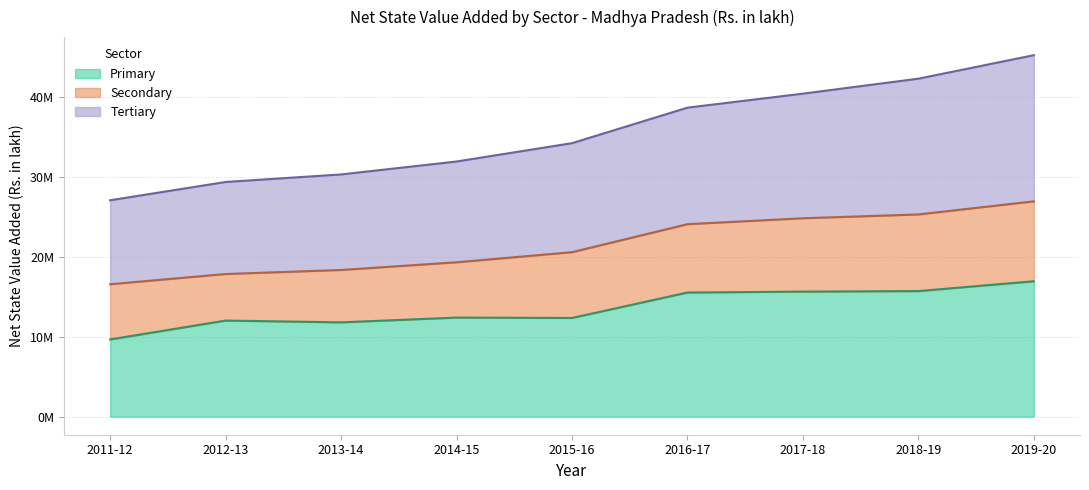

What is the difference between the maximum and minimum values in the Primary series?

7277178